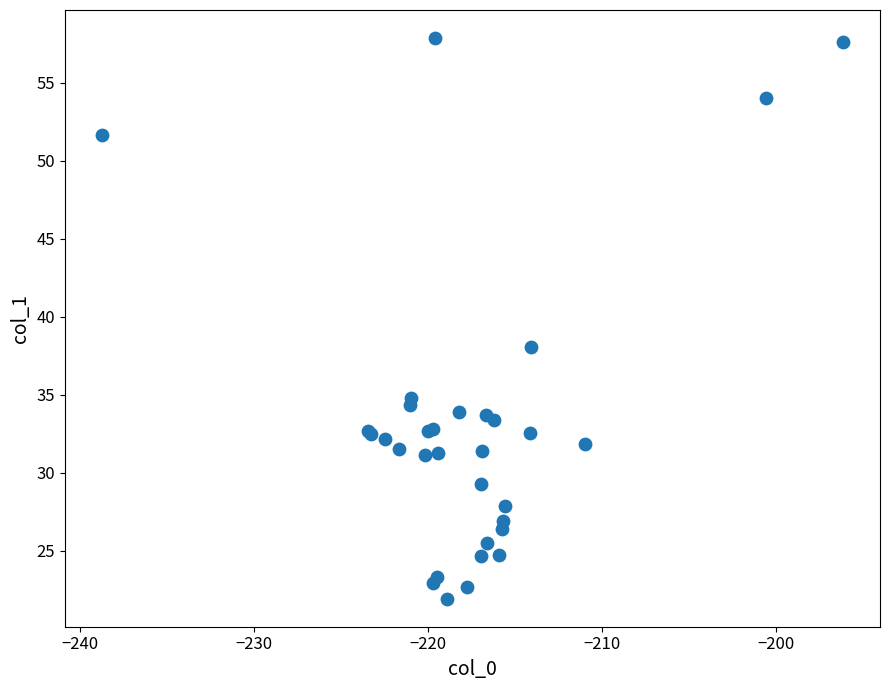

What Y value in the scatter plot is closest to 39?

38.1